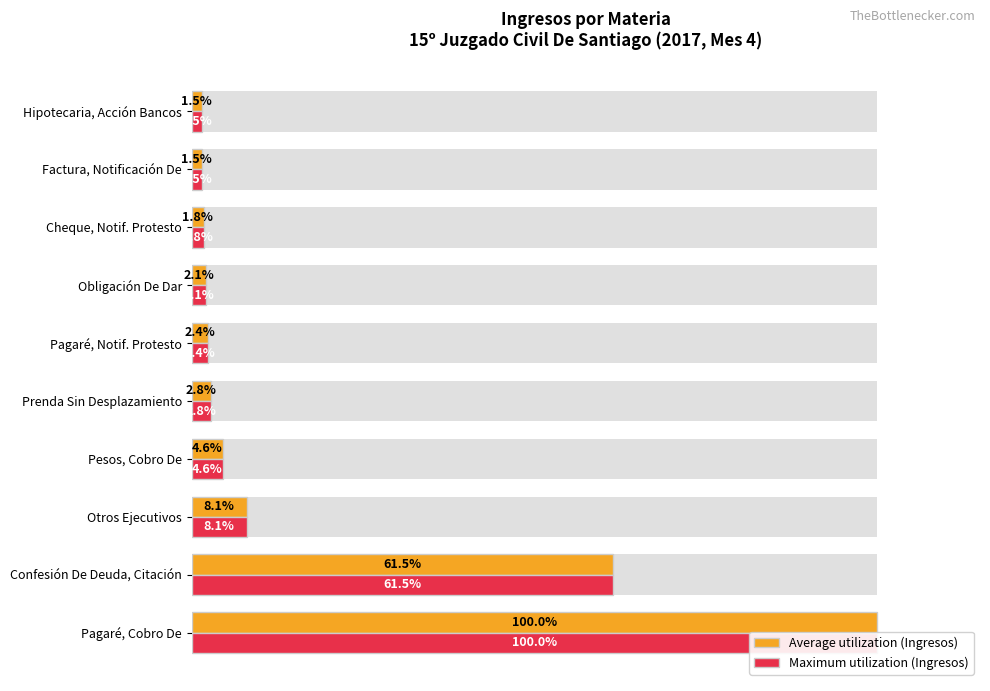

Which series changed the most between Pagaré, Cobro De and Pagaré, Notif. Protesto?

Average utilization (Ingresos)